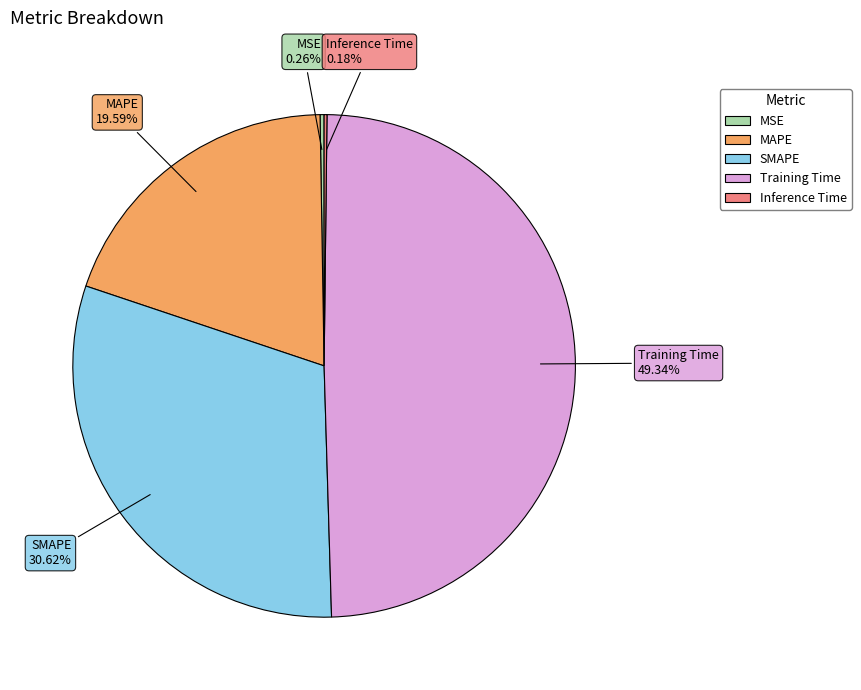

Does any single category account for the majority?

No